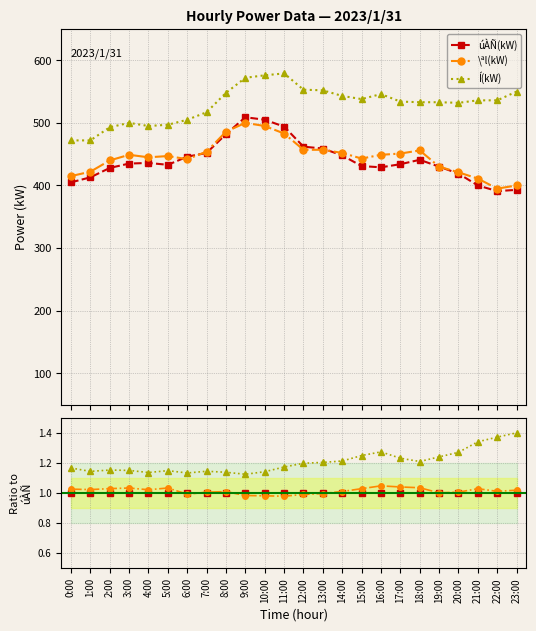

What is the difference between the highest and lowest values at 19:00?

0.2